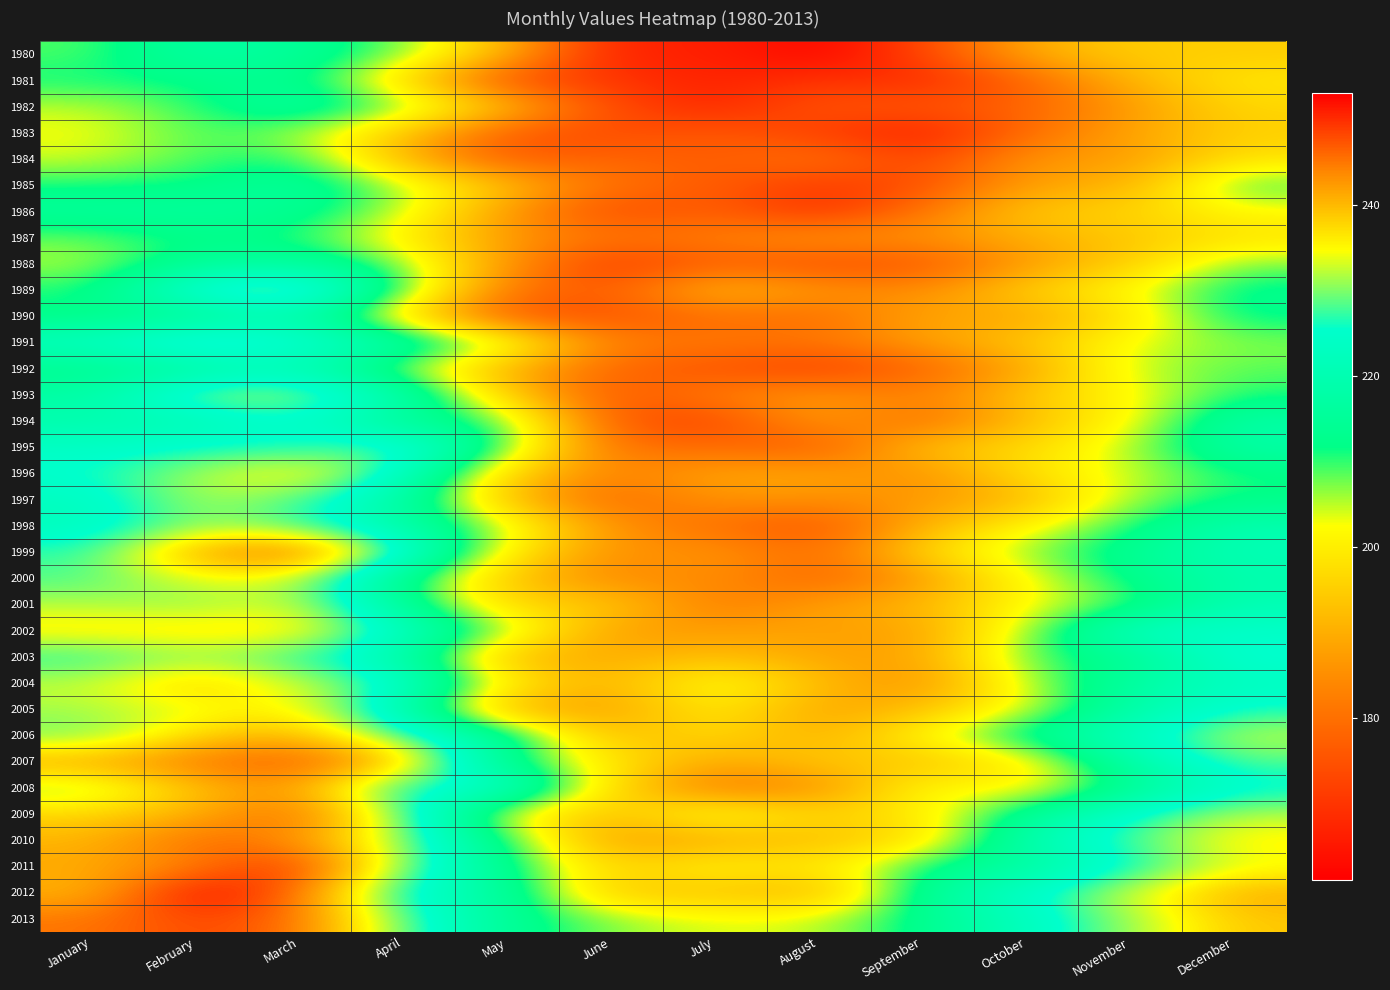

What is the total value across all series at June?

6232.4